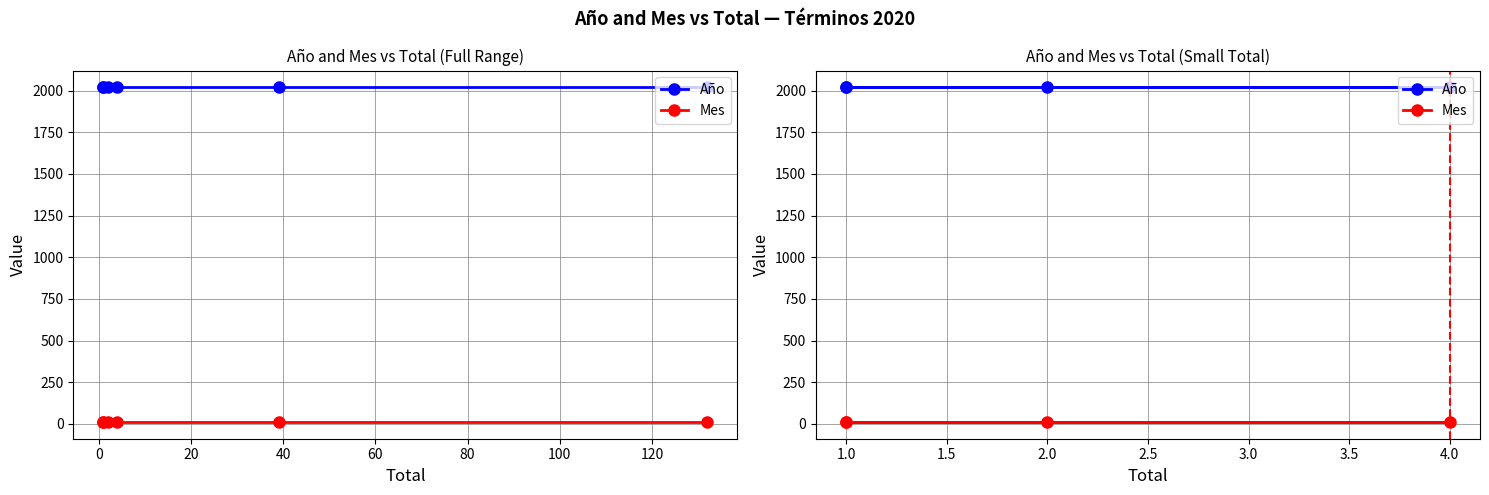

What is the sum of the Año values at −20 and 40?

4040